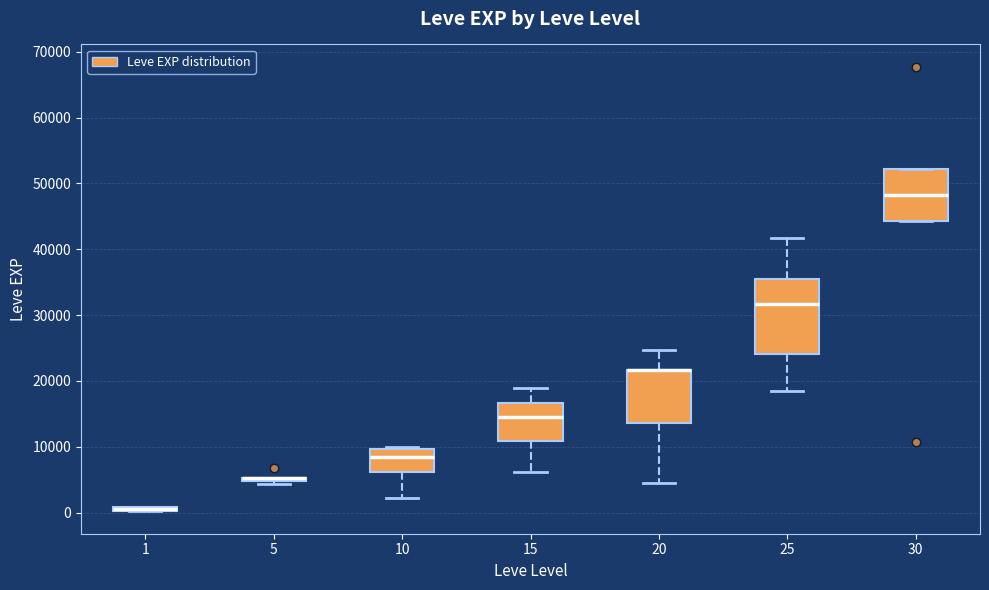

Where does the lower whisker of the box at x = 25 end on the y-axis? The values are not printed on the chart, so give them approximately, as read against the axis.

18000